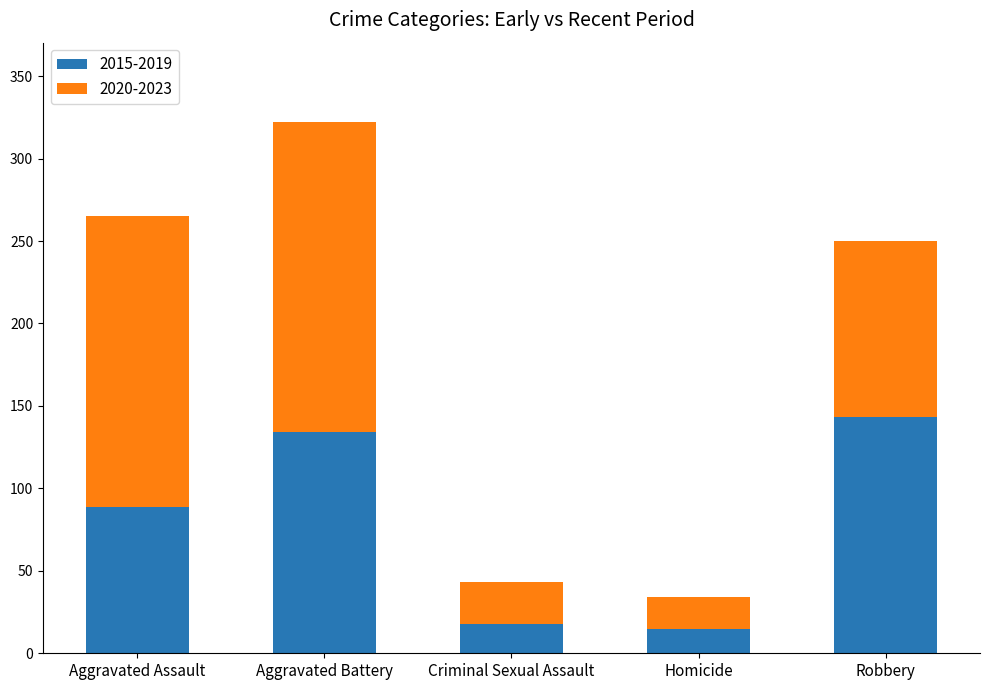

Reading left to right, transcribe the values for 2015-2019.

Aggravated Assault=89	Aggravated Battery=134	Criminal Sexual Assault=18	Homicide=15	Robbery=143